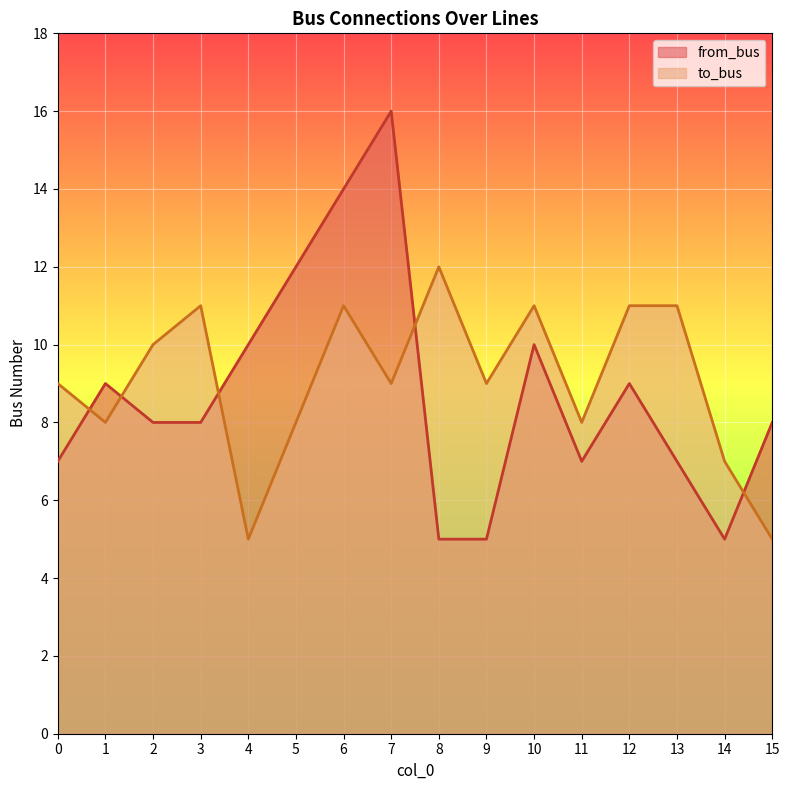

In to_bus, how many points are higher than both neighbors (excluding endpoints)?

4